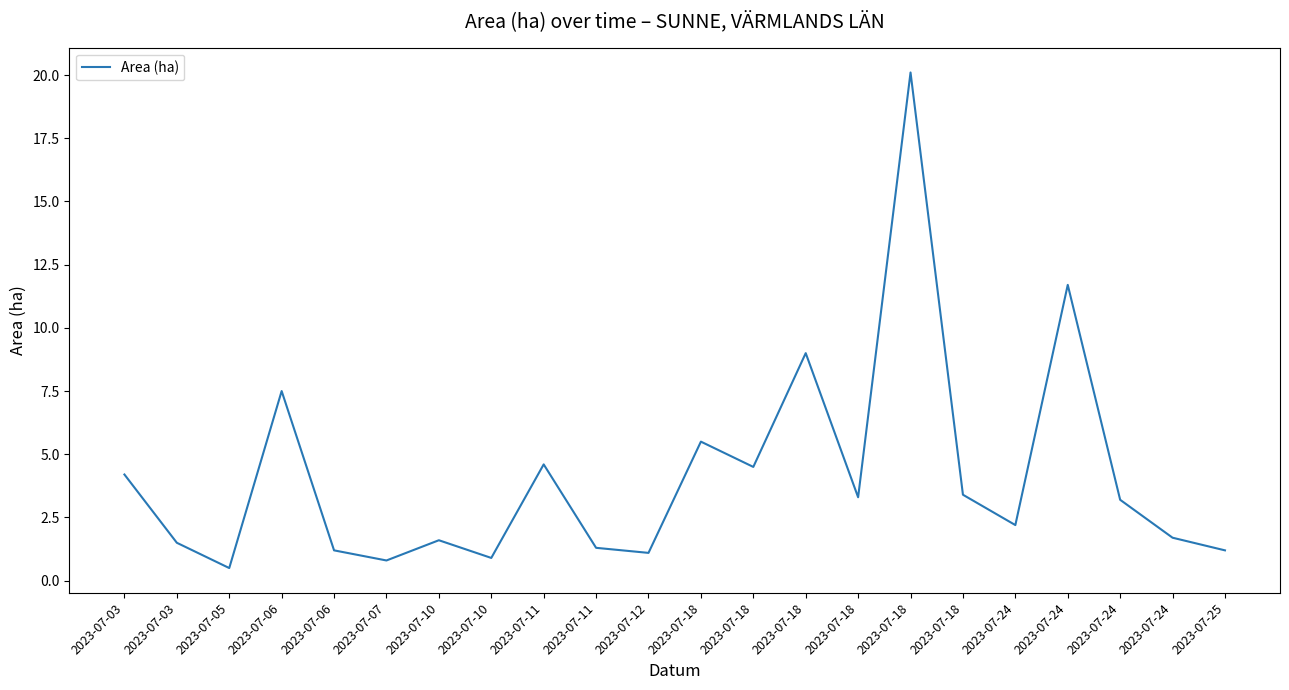

Is this an area chart (filled region under the line)?

No